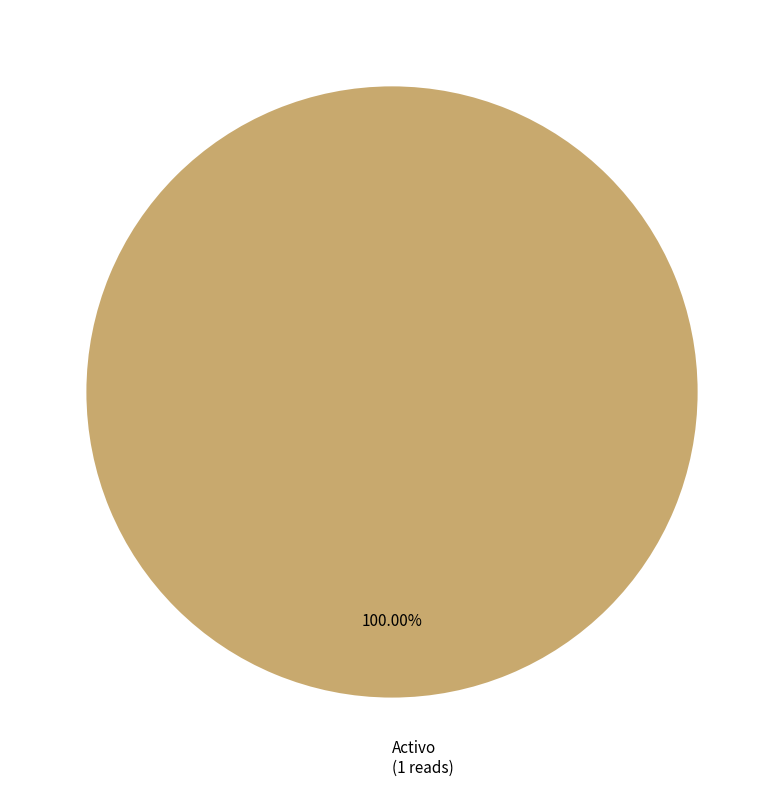

Does any single category account for the majority?

Yes